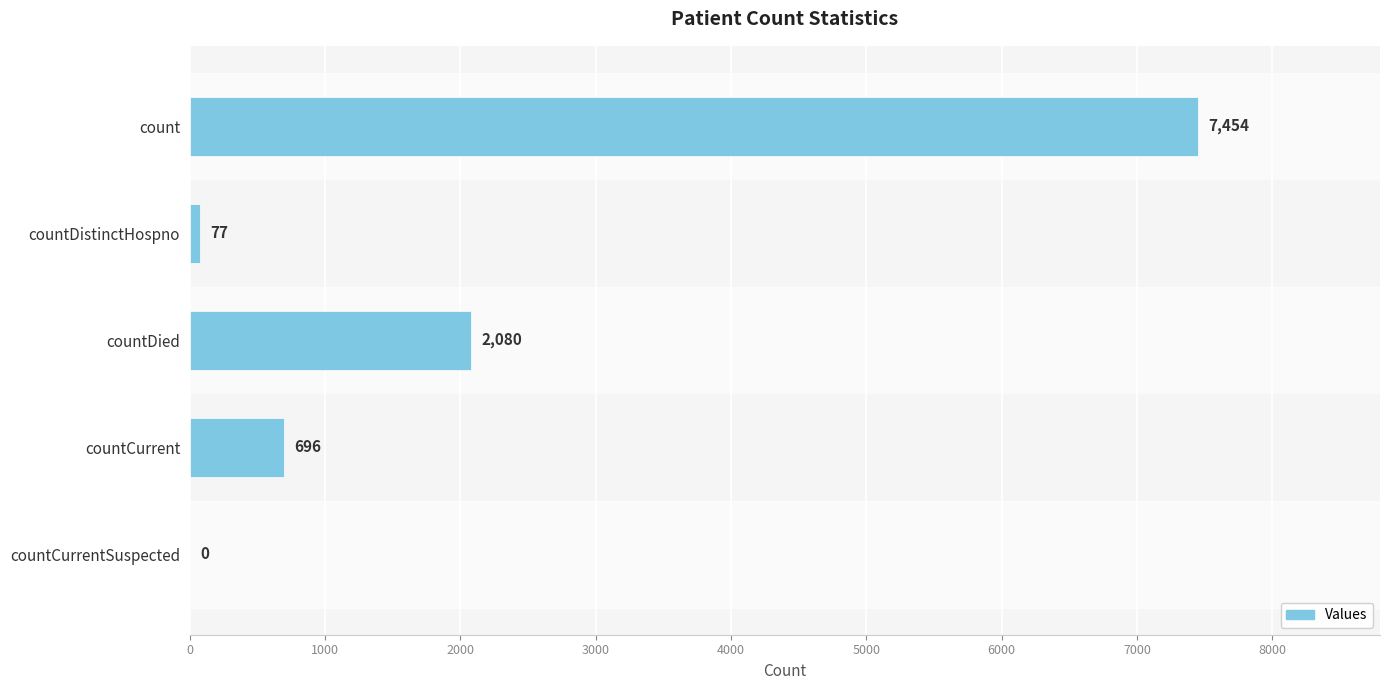

True or false: the data shows 0 at countCurrentSuspected.

True